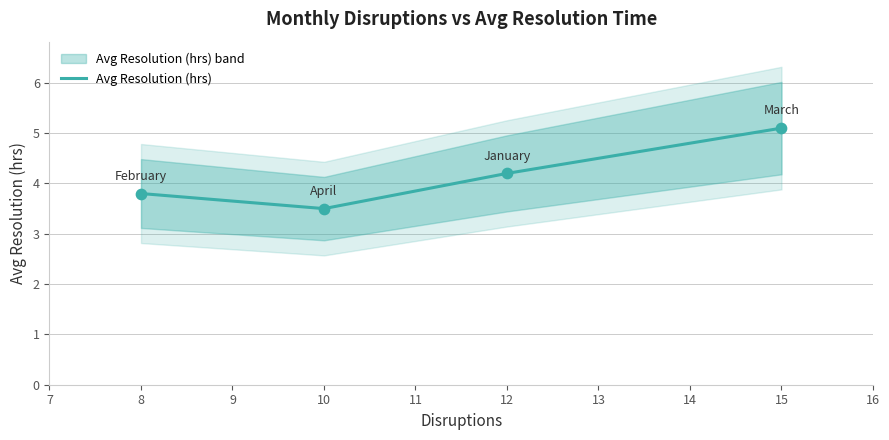

The Avg Resolution (hrs) series shows 8.7 at 15. True or false?

False